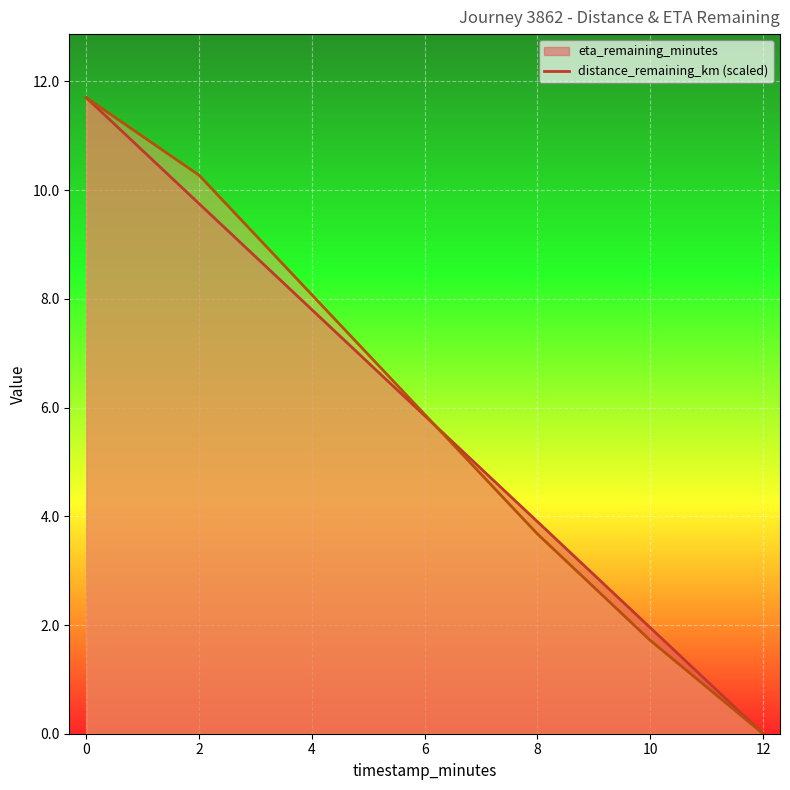

Between 10.0 and 4.0, which is larger?

4.0